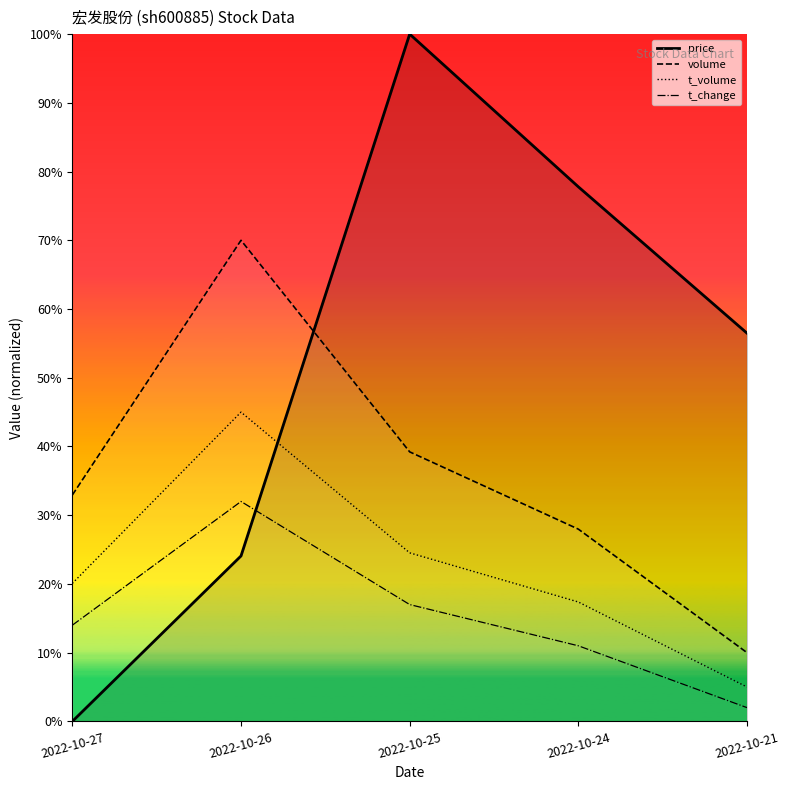

At which category is the sum across all series the highest?

2022-10-25